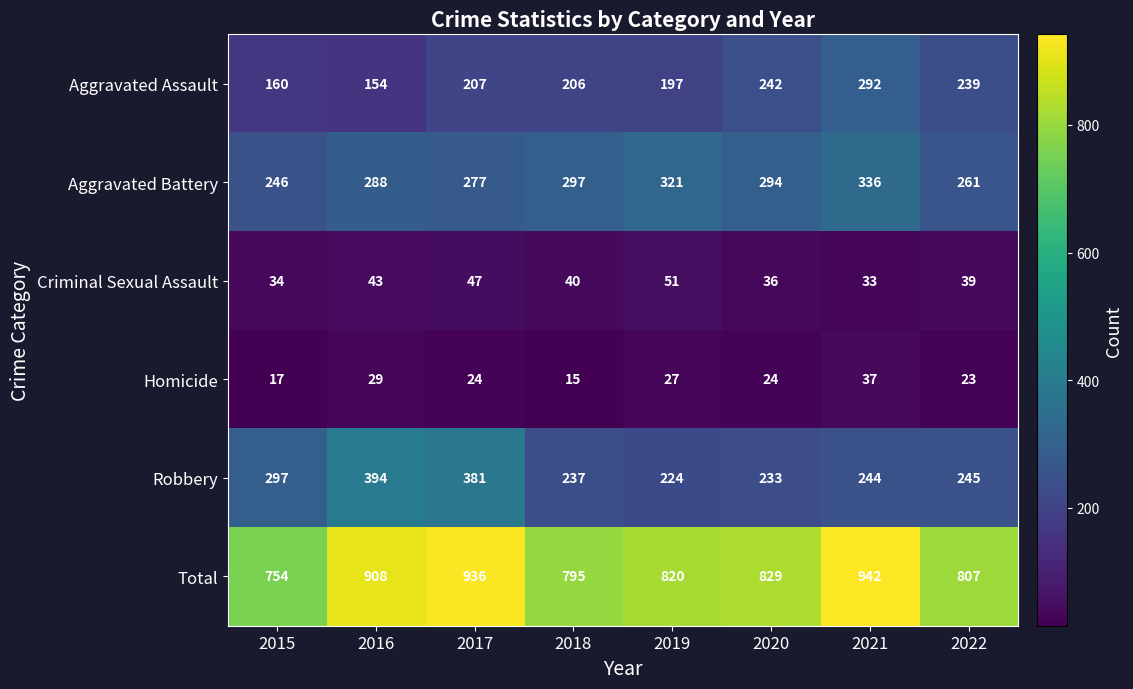

What is the difference between the highest and lowest values at 2017?

912